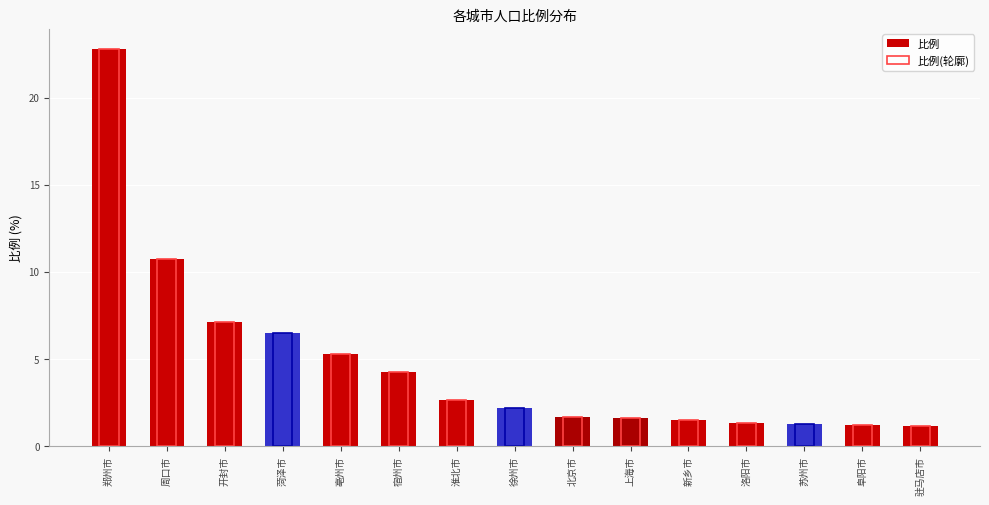

Is the value of 比例(轮廓) at 周口市 greater than the value of 比例 at 驻马店市?

Yes